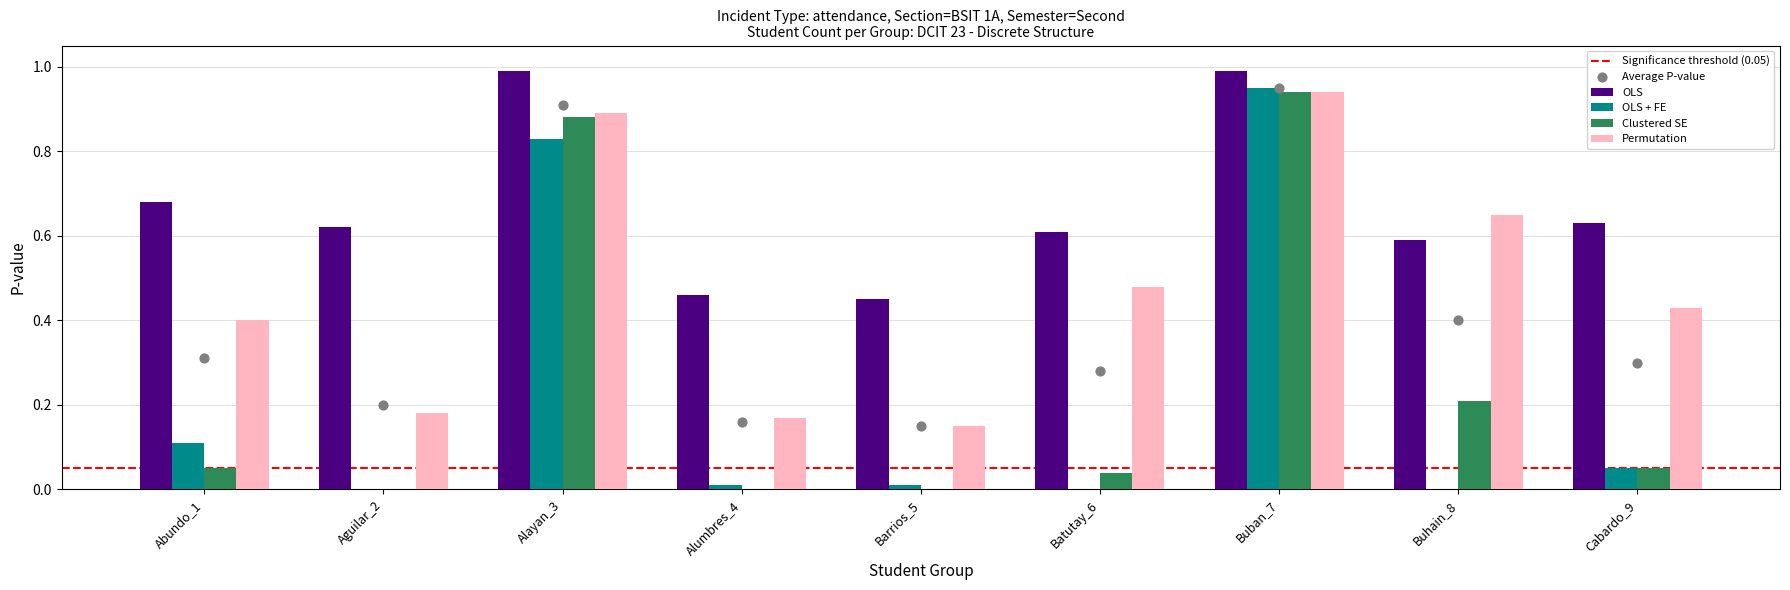

Which series has the largest total across all categories?

OLS